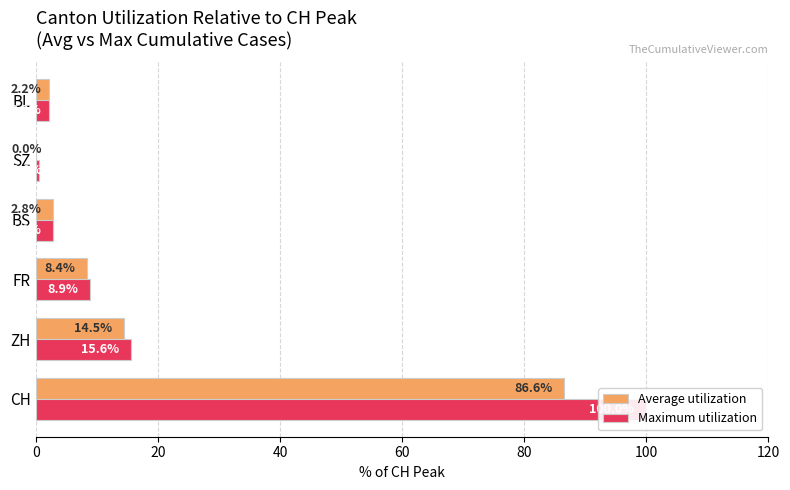

How many categories are shown in the chart?

6